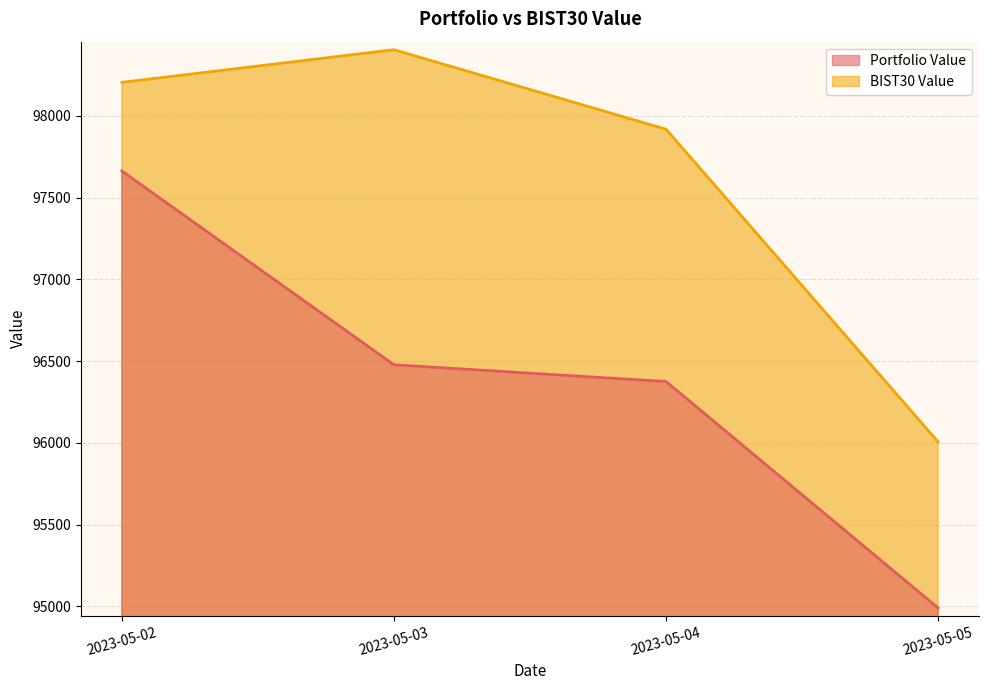

What is the minimum value shown in the chart?

94991.0